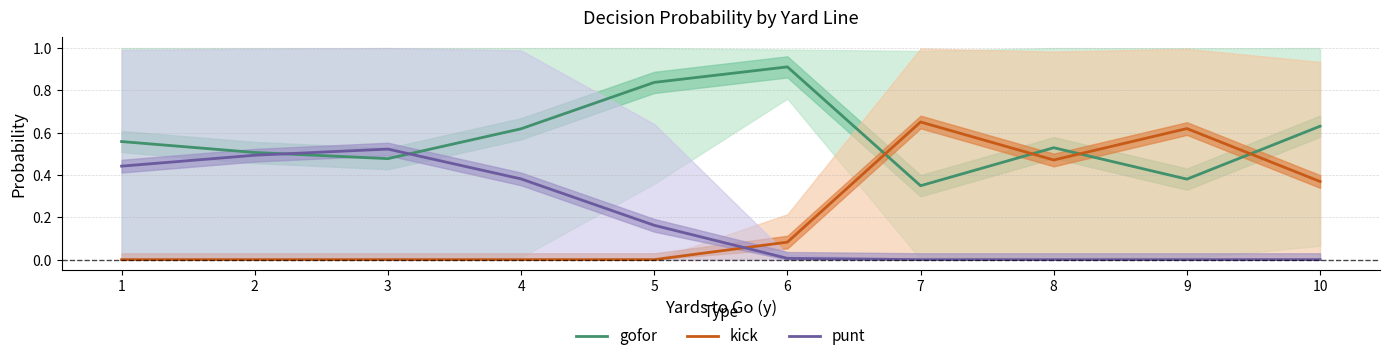

Reading right to left, transcribe all the data shown in this chart.

gofor: 10=0.6	9=0.4	8=0.5	7=0.3	6=0.9	5=0.8	4=0.6	3=0.5	2=0.5	1=0.6
kick: 10=0.4	9=0.6	8=0.5	7=0.7	6=0.1	5=0.0	4=0.0	3=0.0	2=0.0	1=0.0
punt: 10=0.0	9=0.0	8=0.0	7=0.0	6=0.0	5=0.2	4=0.4	3=0.5	2=0.5	1=0.4